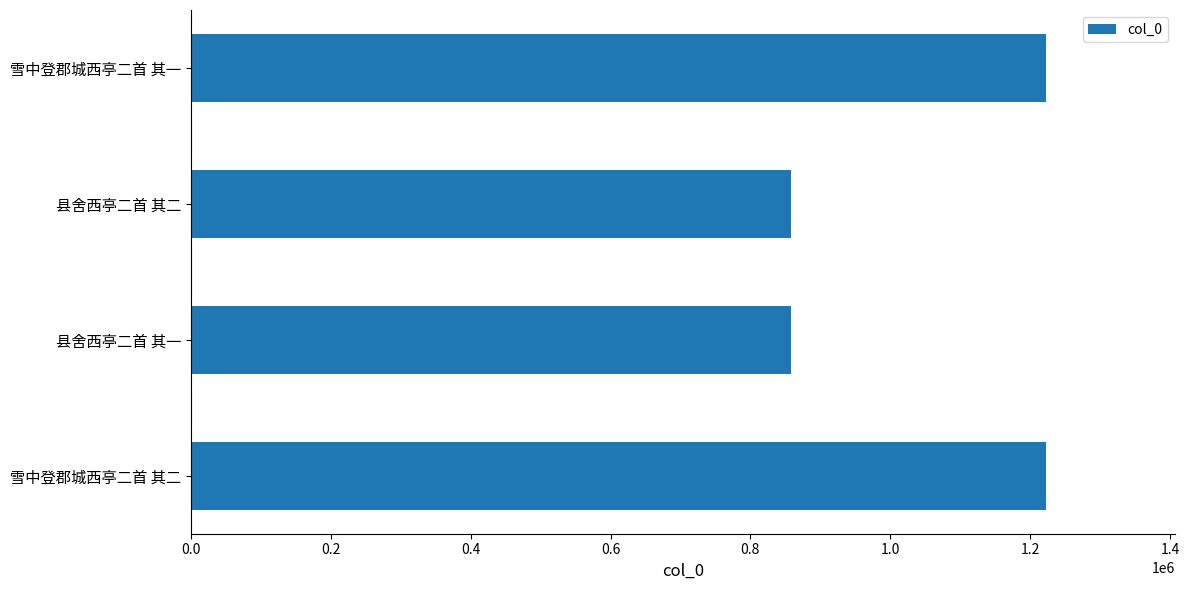

Are the bars horizontal?

Yes